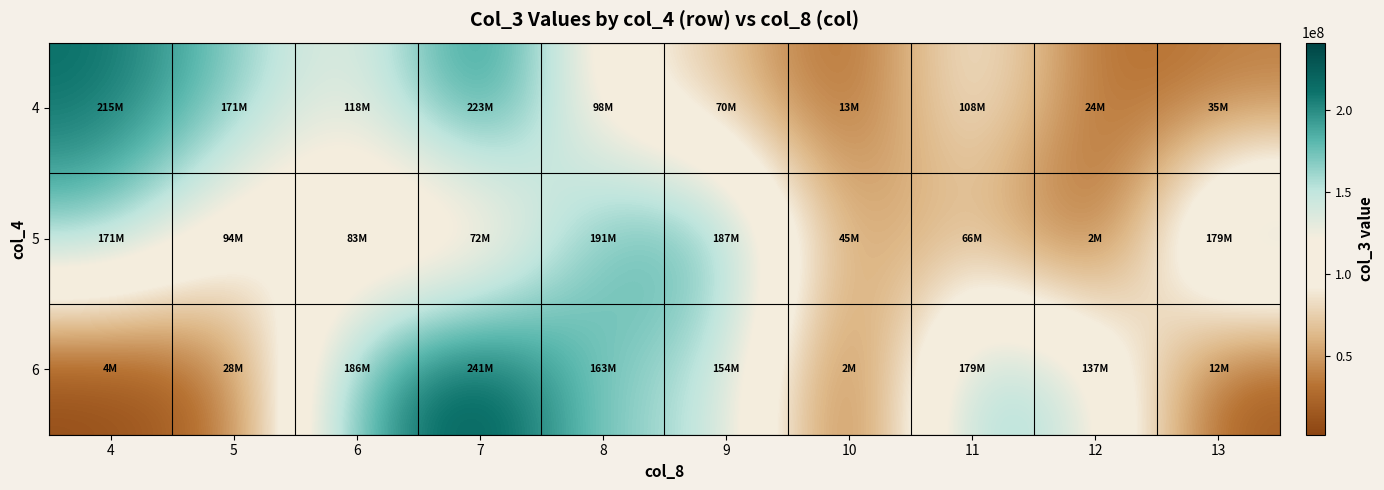

Reading left to right, extract all data points from this chart.

4: 4=214705464	5=170719304	6=117963560	7=222517016	8=97590112	9=70404360	10=13008752	11=107808480	12=23766248	13=34832440
5: 4=170719304	5=94113952	6=82887728	7=71661808	8=191133264	9=186966368	10=44856232	11=66429208	12=1844168	13=178534848
6: 4=3952280	5=27734072	6=185797616	7=241073040	8=162994488	9=154271464	10=1844168	11=178534848	12=137395912	13=11957936